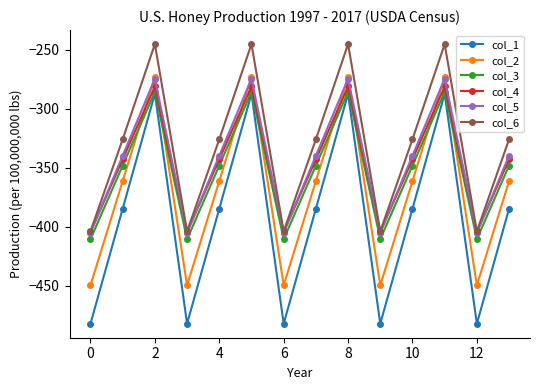

What is the difference between the maximum and minimum values in the col_3 series?

124.8